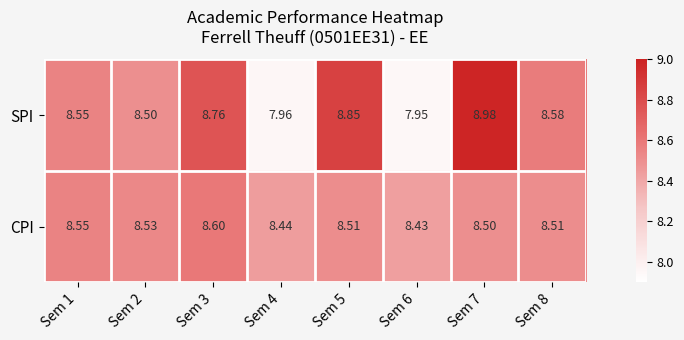

What is the total value across all series at Sem 3?

17.4